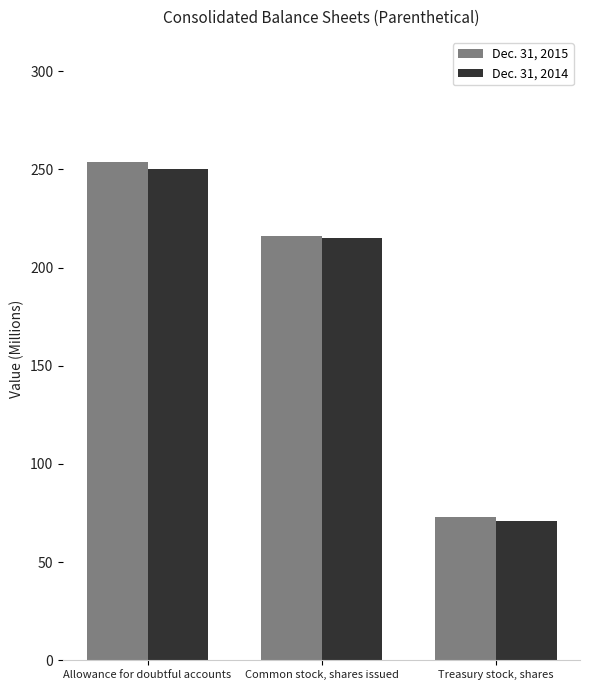

What are all the series names shown in the legend?

Dec. 31, 2015, Dec. 31, 2014